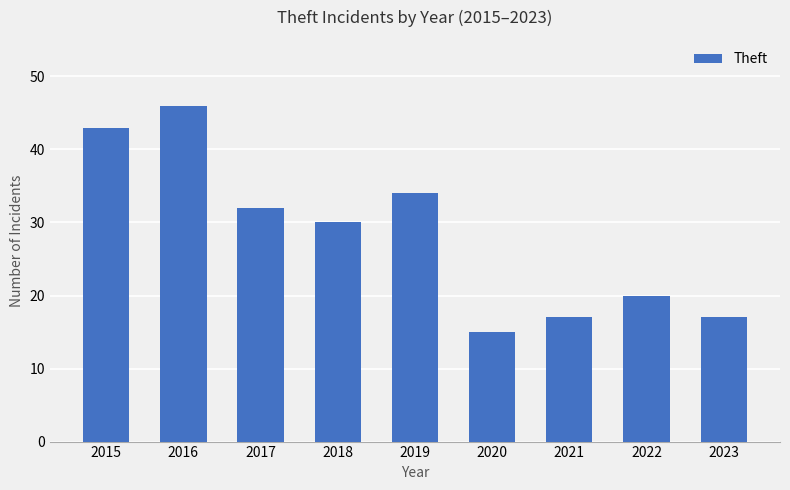

Reading left to right, list all the values displayed in this chart.

43	46	32	30	34	15	17	20	17